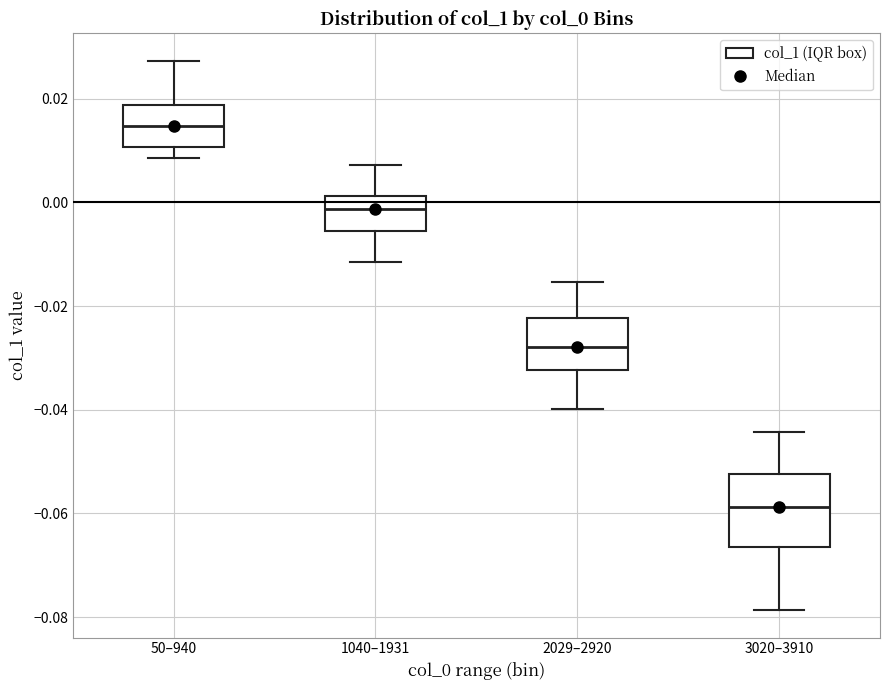

Comparing the boxes themselves (not the whiskers), which one is the tallest?

3020–3910